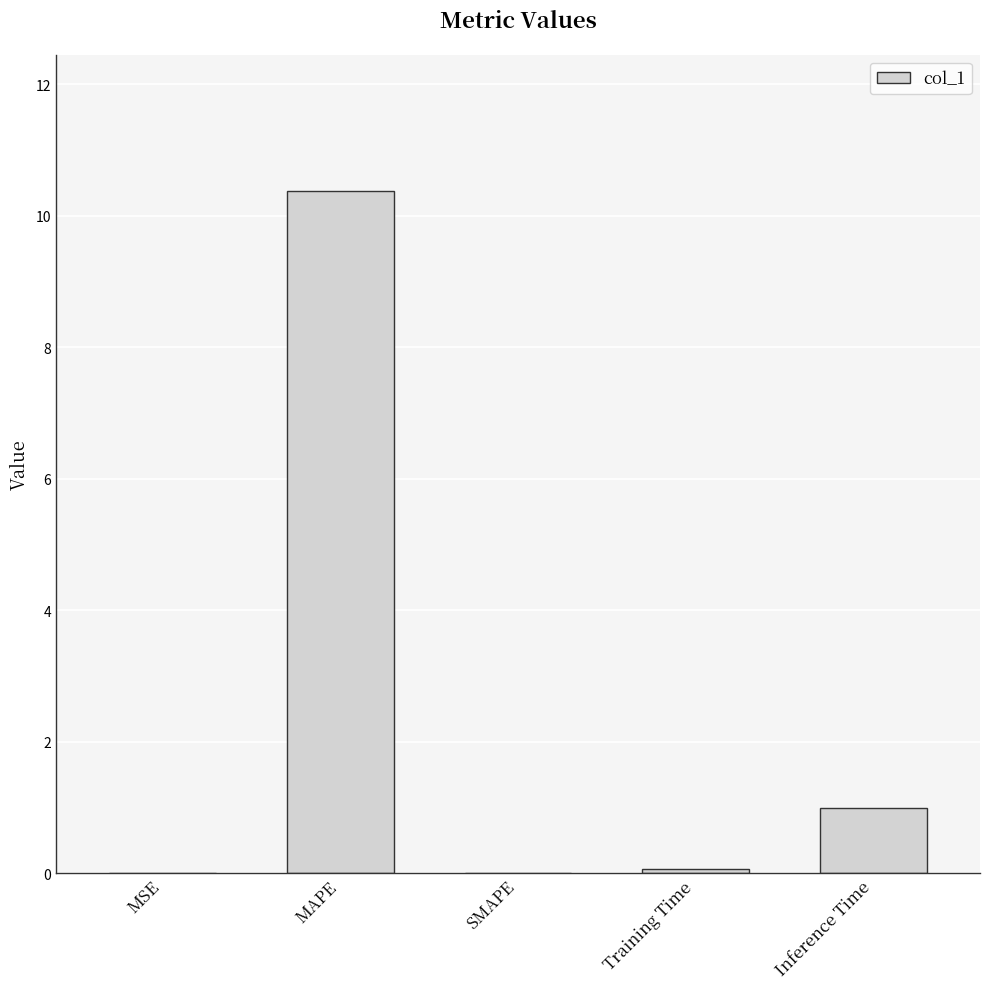

What is the sum of all values?

11.4